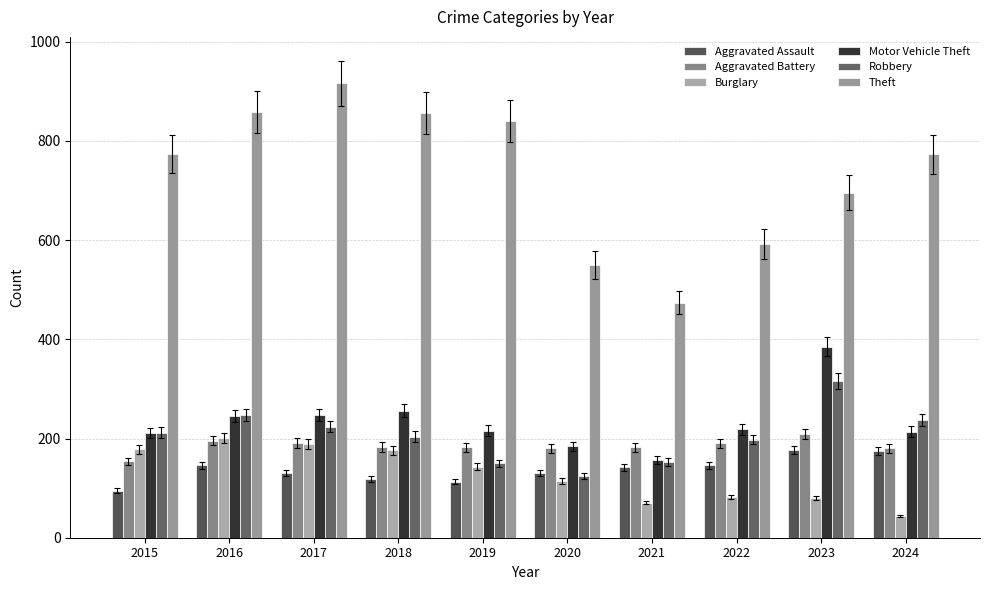

Is it true that Aggravated Assault equals 50 at 2017?

False